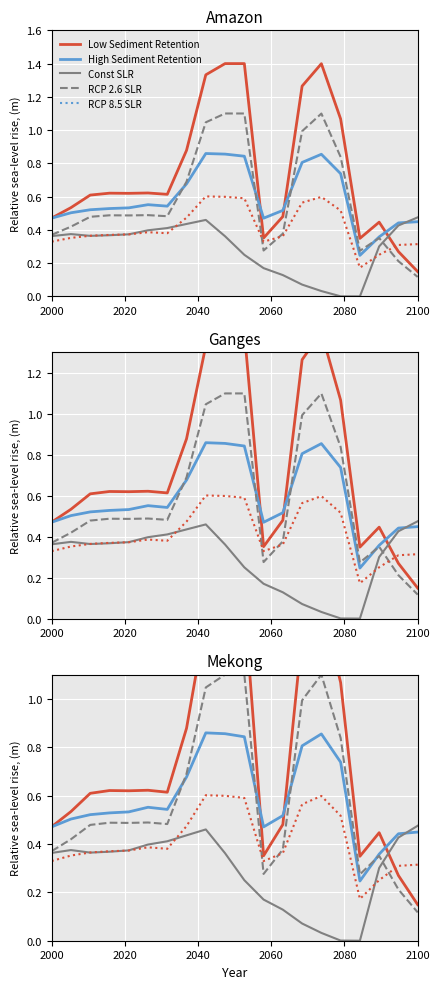

Reading right to left, list all the values displayed in this chart.

Low Sediment Retention: 0.1	0.3	0.4	0.3	1.1	1.4	1.3	0.5	0.4	1.4	1.4	1.3	0.9	0.6	0.6	0.6	0.6	0.6	0.5	0.5
High Sediment Retention: 0.4	0.4	0.4	0.2	0.7	0.9	0.8	0.5	0.5	0.8	0.9	0.9	0.7	0.5	0.6	0.5	0.5	0.5	0.5	0.5
Const SLR: 0.5	0.4	0.3	0.0	0.0	0.0	0.1	0.1	0.2	0.3	0.4	0.5	0.4	0.4	0.4	0.4	0.4	0.4	0.4	0.4
RCP 2.6 SLR: 0.1	0.2	0.4	0.3	0.8	1.1	1.0	0.4	0.3	1.1	1.1	1.0	0.7	0.5	0.5	0.5	0.5	0.5	0.4	0.4
RCP 8.5 SLR: 0.3	0.3	0.3	0.2	0.5	0.6	0.6	0.4	0.3	0.6	0.6	0.6	0.5	0.4	0.4	0.4	0.4	0.4	0.4	0.3